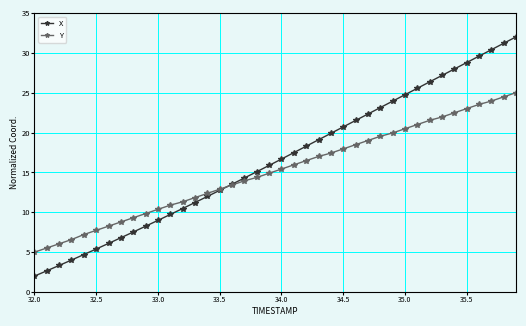

What is the lowest value of the Y series?

5.0